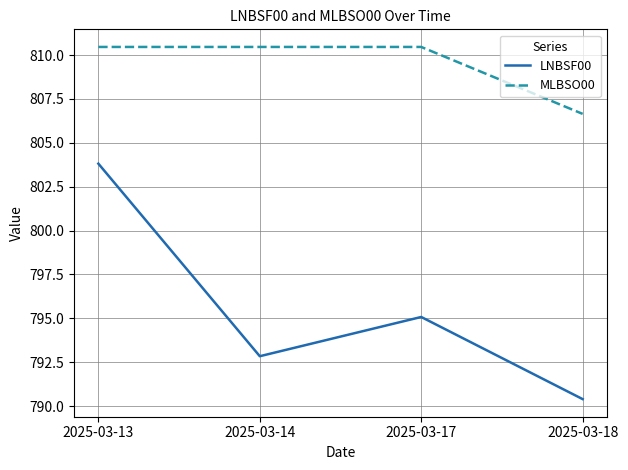

Does the chart have visible grid lines?

Yes